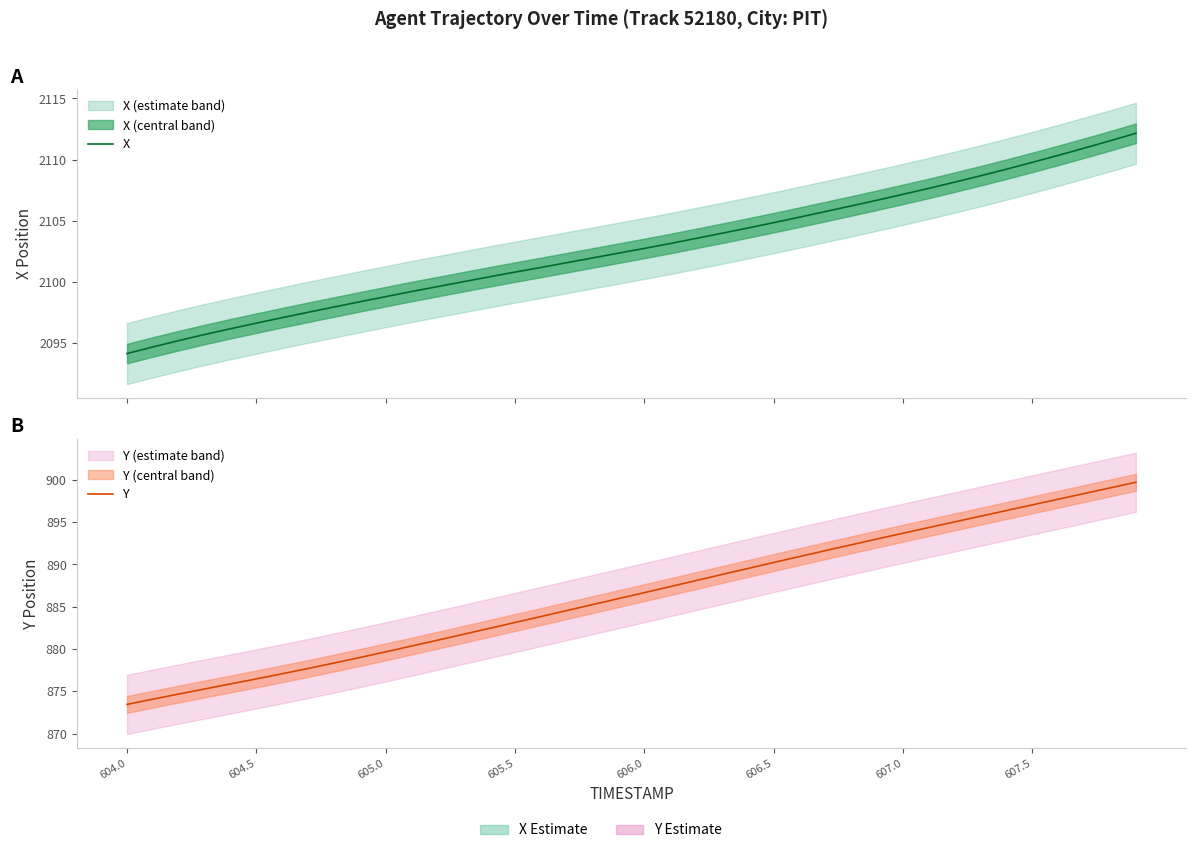

Which series has the largest range (max minus min)?

Y